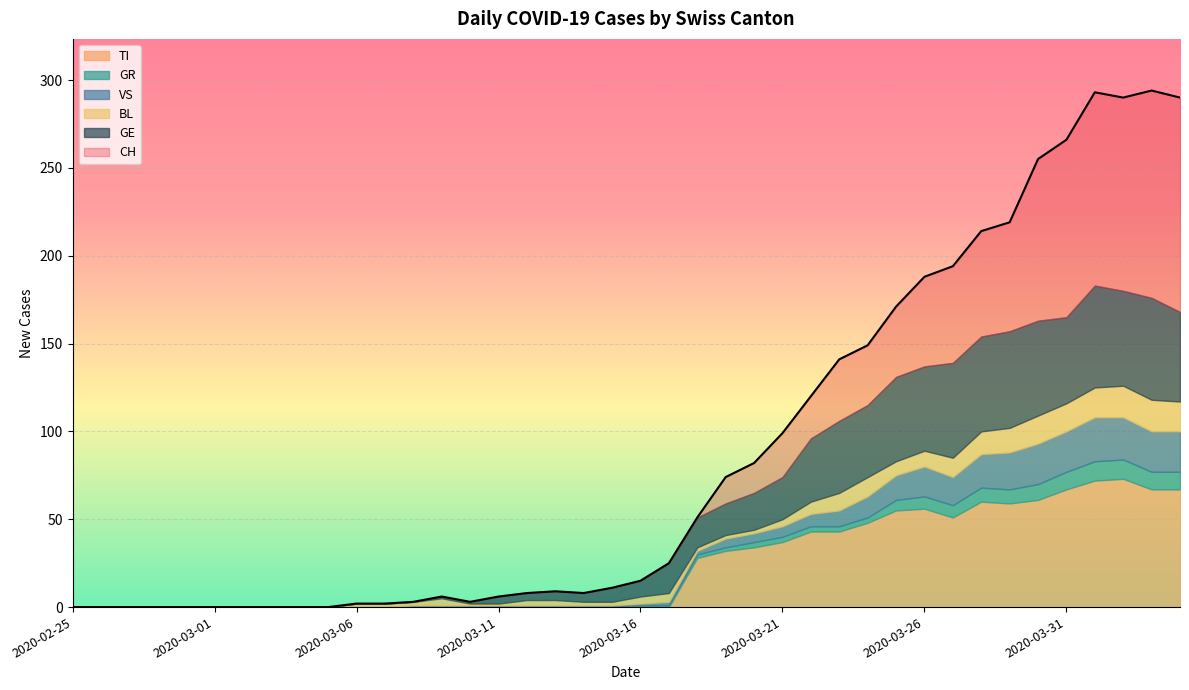

What is the maximum value for TI?

73